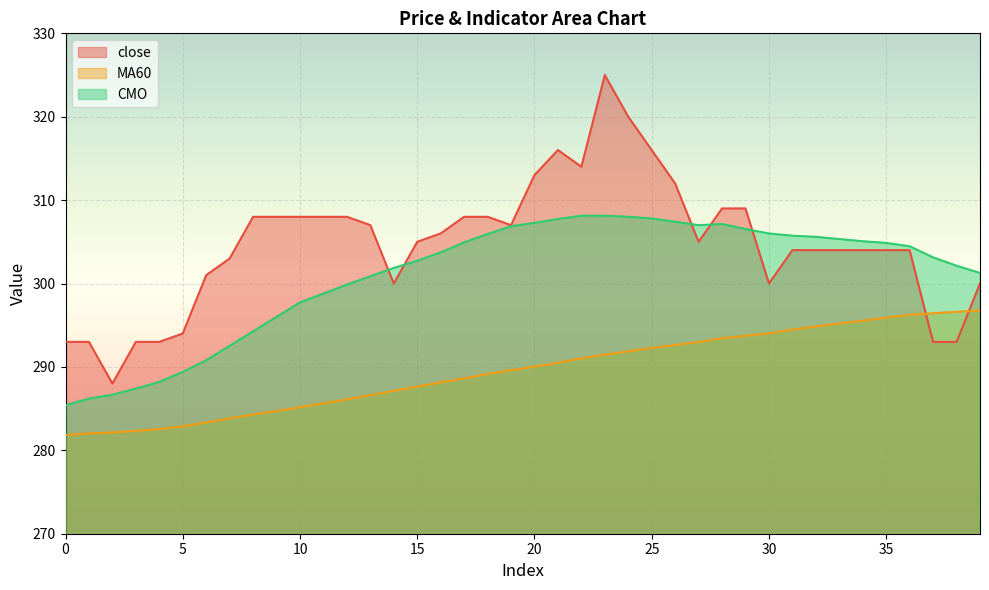

True or false: CMO and MA60 cross at least once.

False